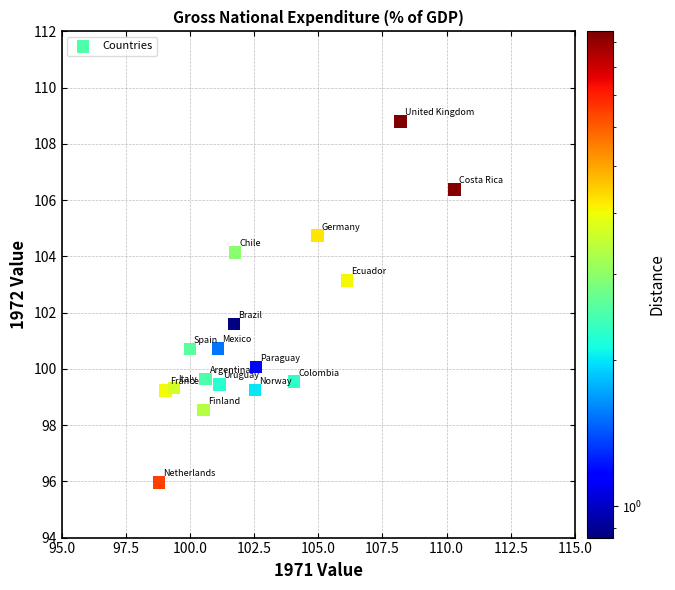

What is the range of Y values (max minus min)?

12.8